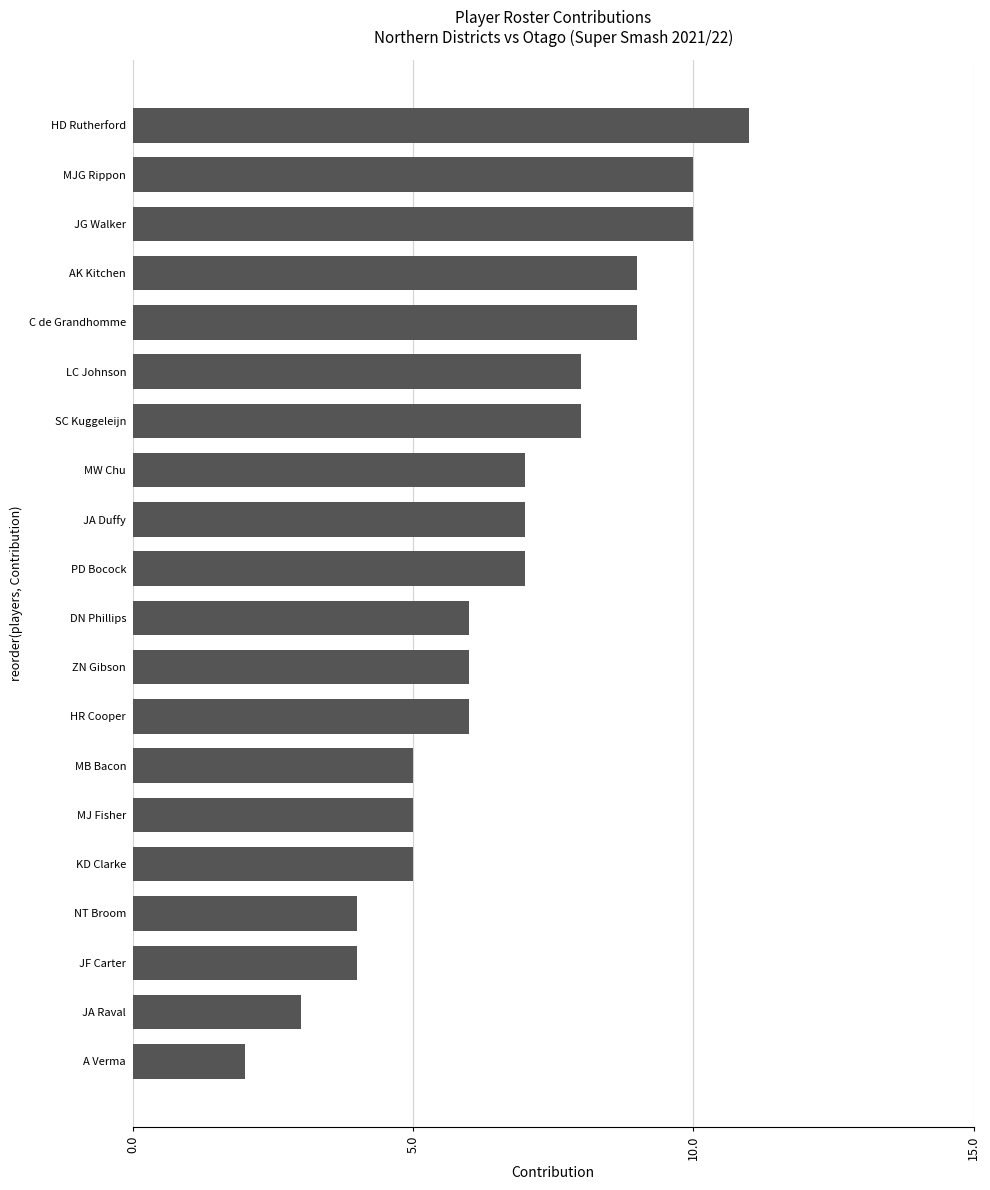

The value at ZN Gibson is 6. True or false?

True